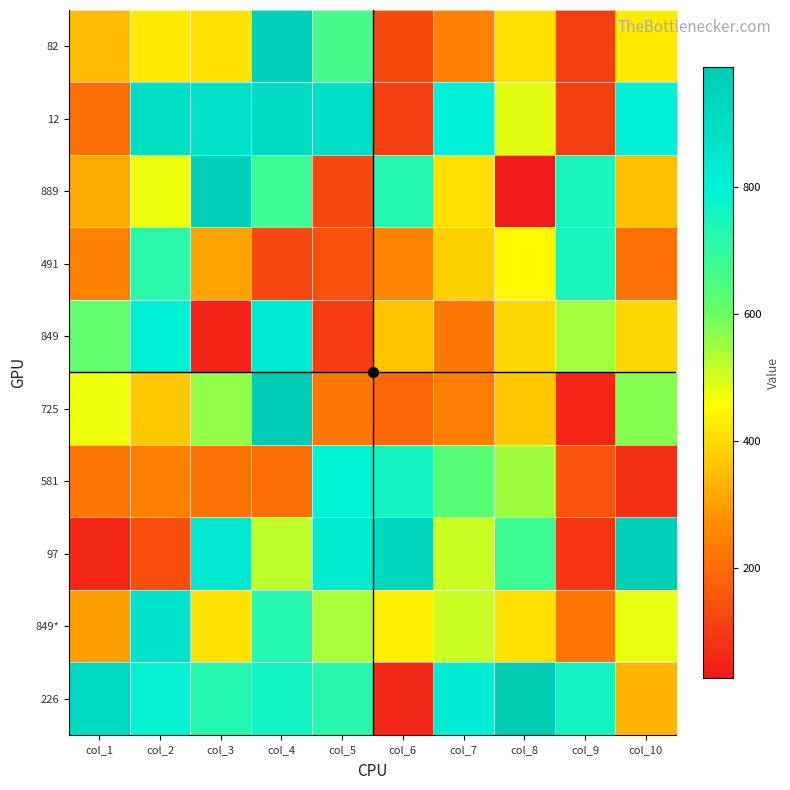

Reading left to right, what are all the values shown in this chart?

82: col_1=347	col_2=428	col_3=412	col_4=954	col_5=664	col_6=133	col_7=247	col_8=410	col_9=106	col_10=425
12: col_1=205	col_2=896	col_3=883	col_4=913	col_5=886	col_6=106	col_7=798	col_8=487	col_9=107	col_10=801
889: col_1=318	col_2=477	col_3=960	col_4=678	col_5=127	col_6=726	col_7=407	col_8=26	col_9=751	col_10=356
491: col_1=245	col_2=717	col_3=308	col_4=127	col_5=145	col_6=253	col_7=382	col_8=448	col_9=748	col_10=214
849: col_1=616	col_2=808	col_3=51	col_4=828	col_5=103	col_6=358	col_7=224	col_8=393	col_9=547	col_10=392
725: col_1=476	col_2=369	col_3=562	col_4=982	col_5=227	col_6=190	col_7=238	col_8=366	col_9=56	col_10=572
581: col_1=222	col_2=244	col_3=216	col_4=203	col_5=793	col_6=757	col_7=630	col_8=549	col_9=152	col_10=75
97: col_1=58	col_2=137	col_3=844	col_4=521	col_5=838	col_6=919	col_7=511	col_8=680	col_9=85	col_10=973
849*: col_1=297	col_2=874	col_3=413	col_4=725	col_5=539	col_6=435	col_7=508	col_8=408	col_9=219	col_10=482
226: col_1=917	col_2=785	col_3=727	col_4=761	col_5=721	col_6=58	col_7=819	col_8=989	col_9=757	col_10=335